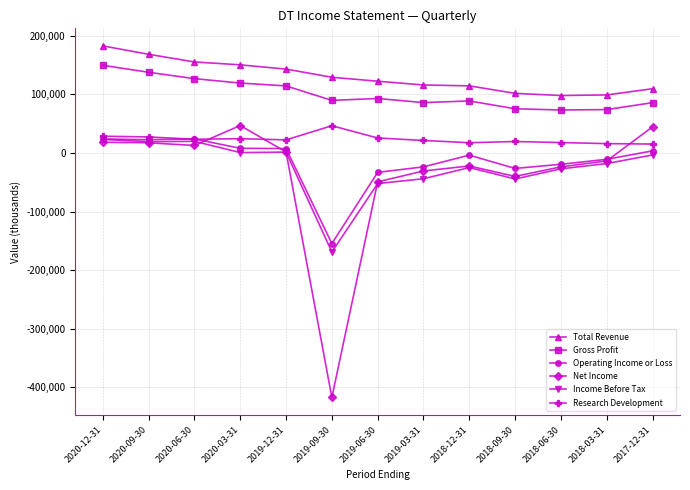

What is the minimum value for Net Income?

-417300